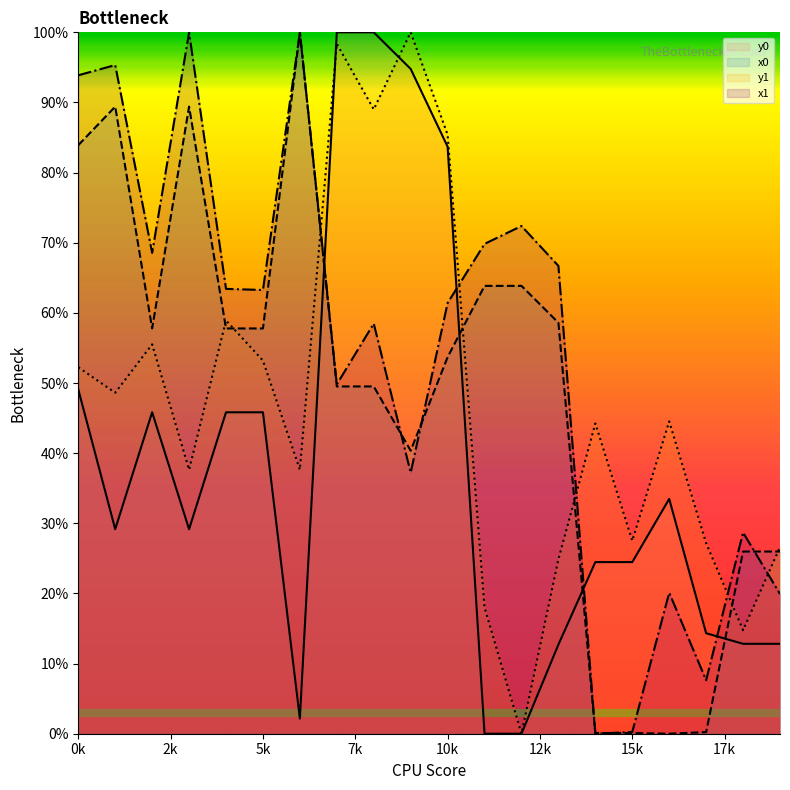

Count the number of data series in this chart.

4